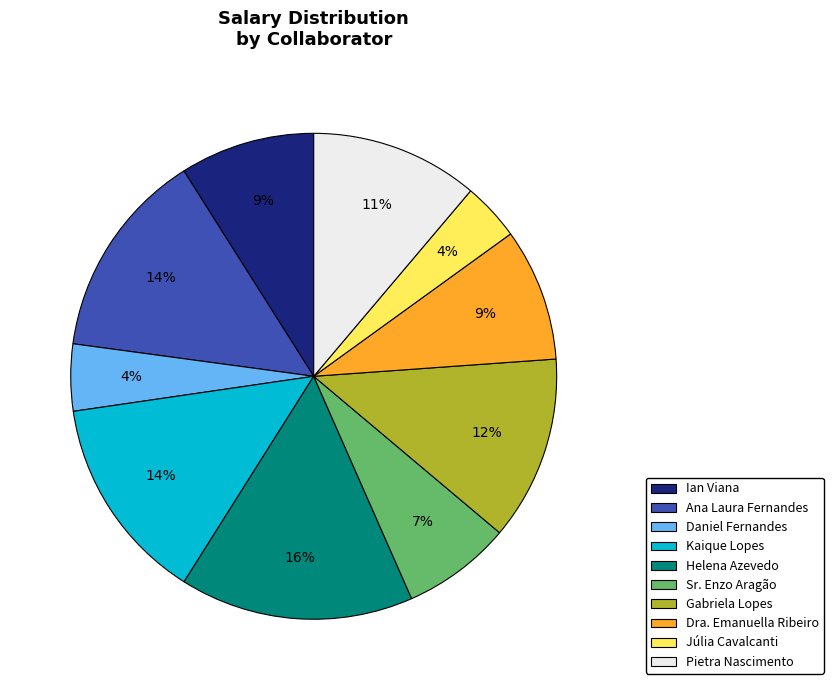

To the nearest percent, what percentage of the pie is Júlia Cavalcanti?

4%